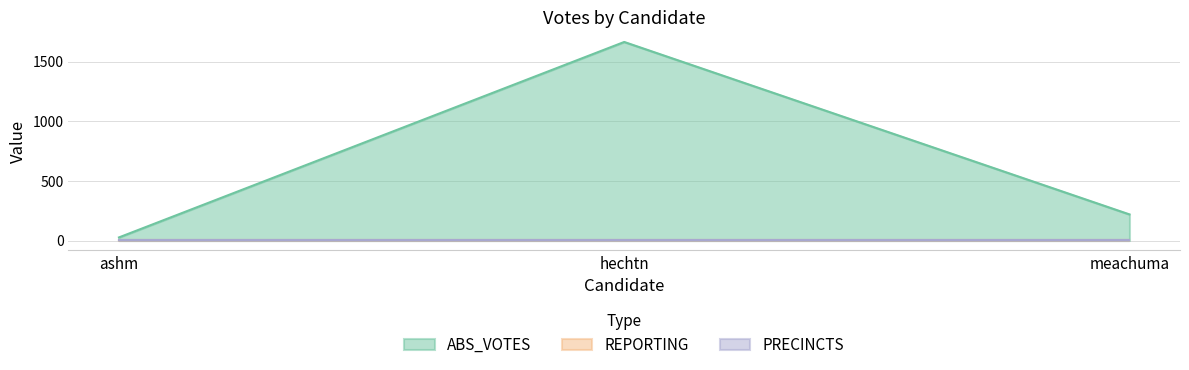

Reading left to right, extract all data points from this chart.

ABS_VOTES: ashm=26	hechtn=1665	meachuma=219
REPORTING: ashm=8	hechtn=8	meachuma=8
PRECINCTS: ashm=8	hechtn=8	meachuma=8